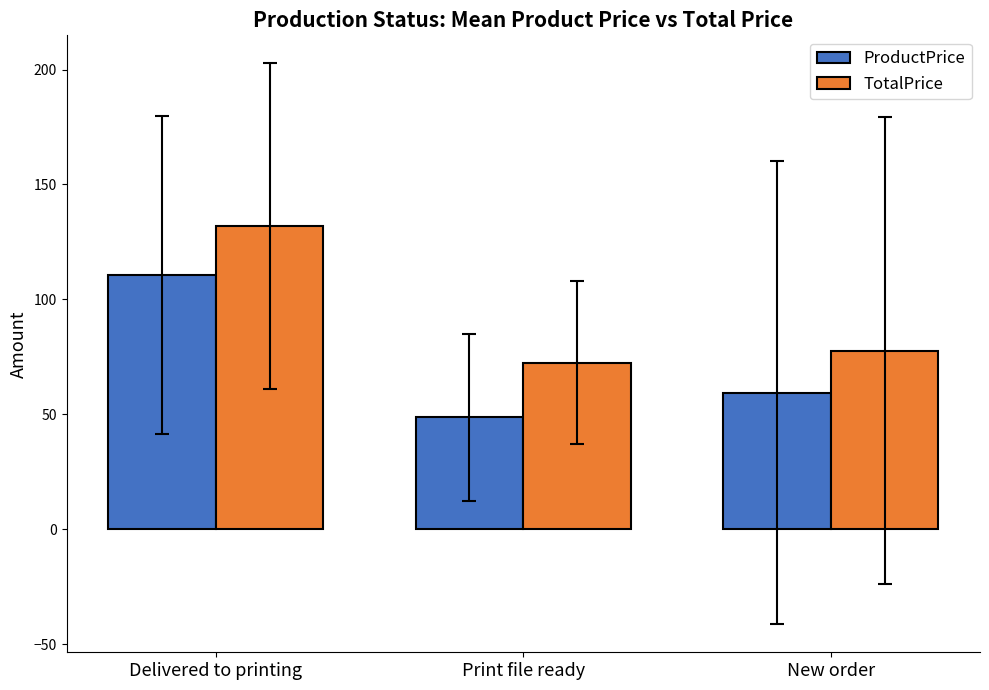

What is the difference between the highest and lowest values at New order?

18.4